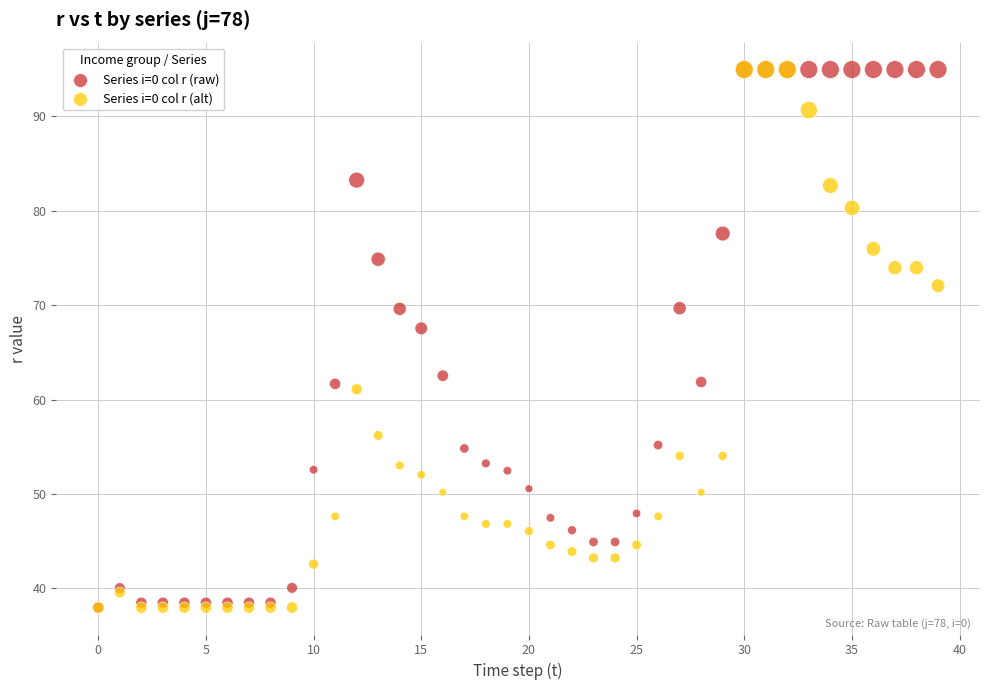

Across all series, what Y value is closest to 66?

67.5